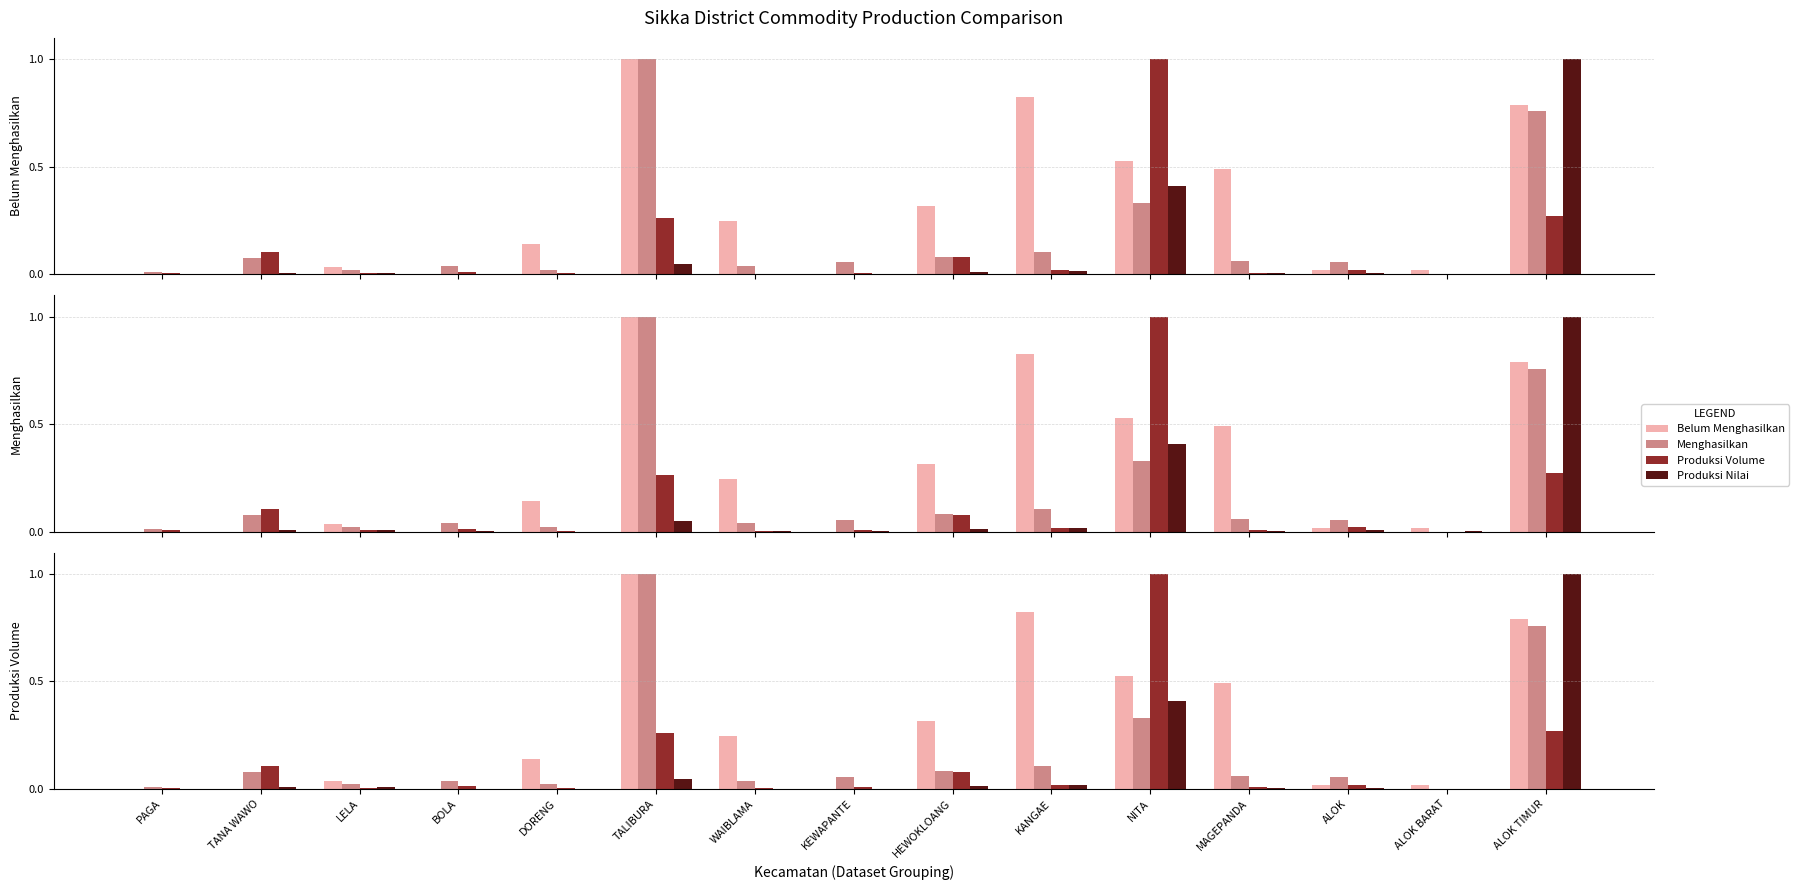

What is the difference between the maximum and second lowest values in the Produksi Nilai series?

1.0